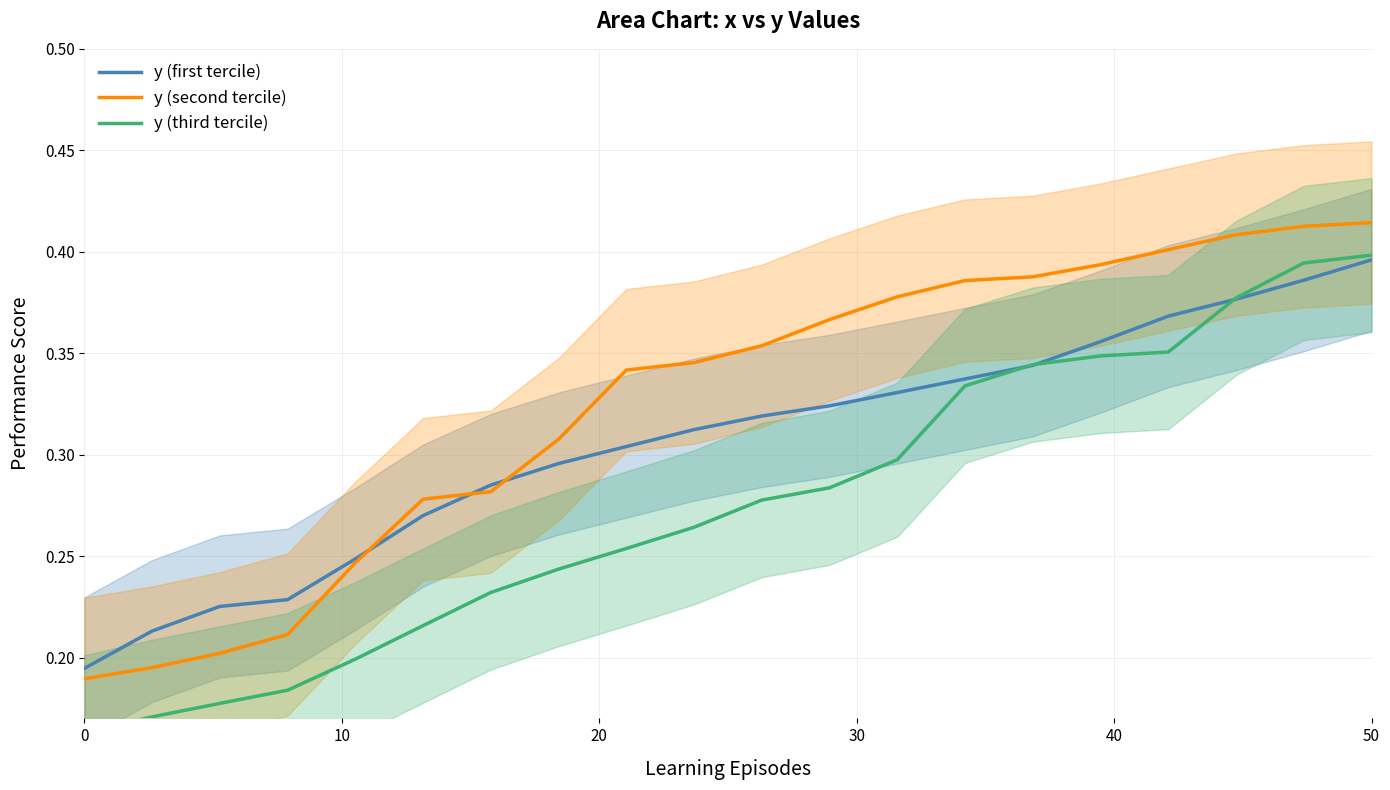

At which label does y (first tercile) reach its peak?

50